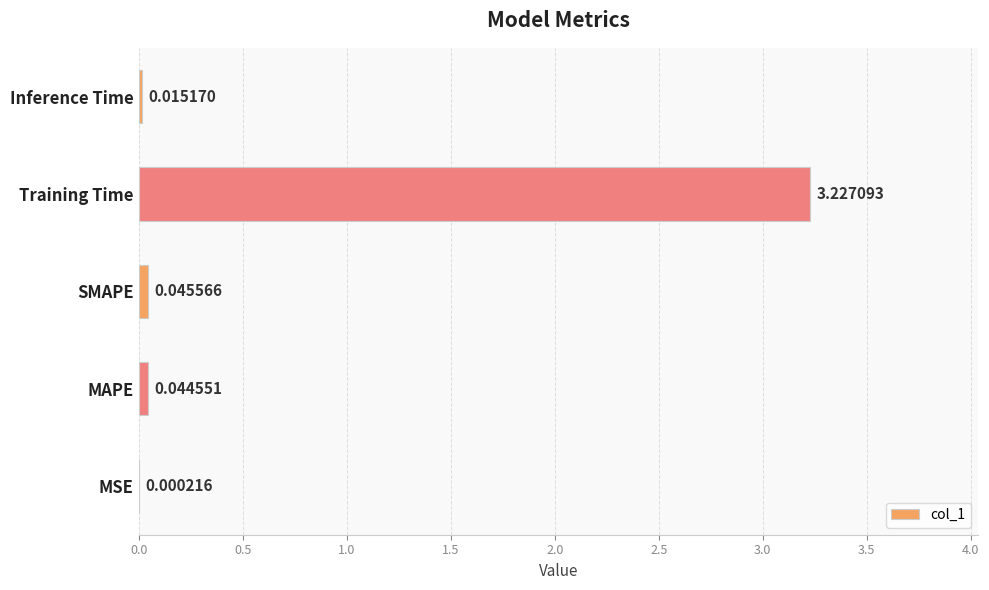

At which label is the value closest to 1?

SMAPE